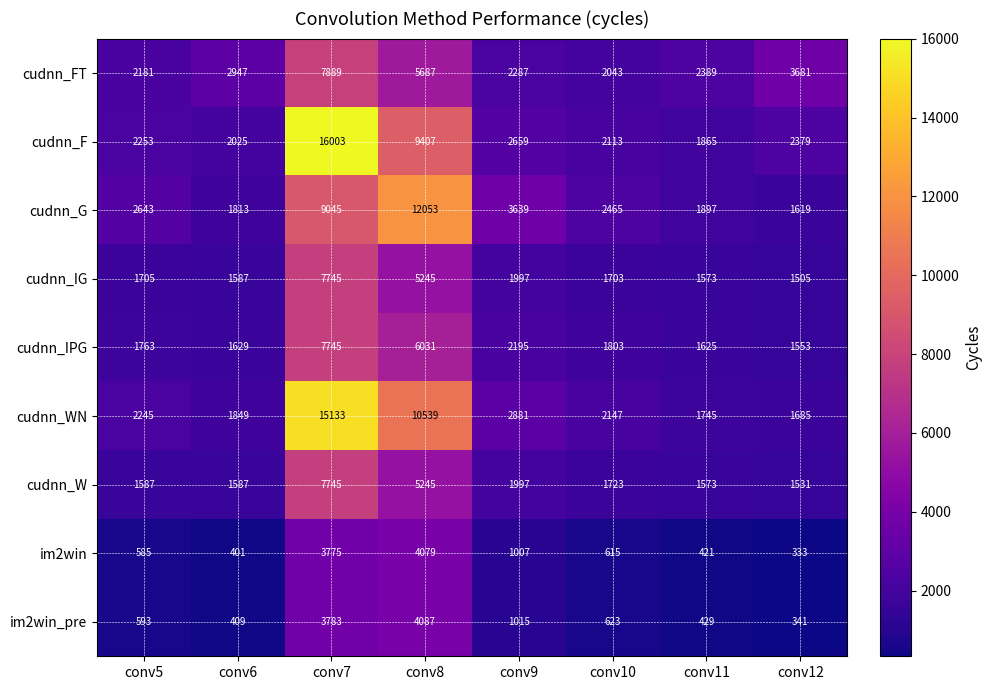

Where is cudnn_G nearest to the value 6836?

conv7